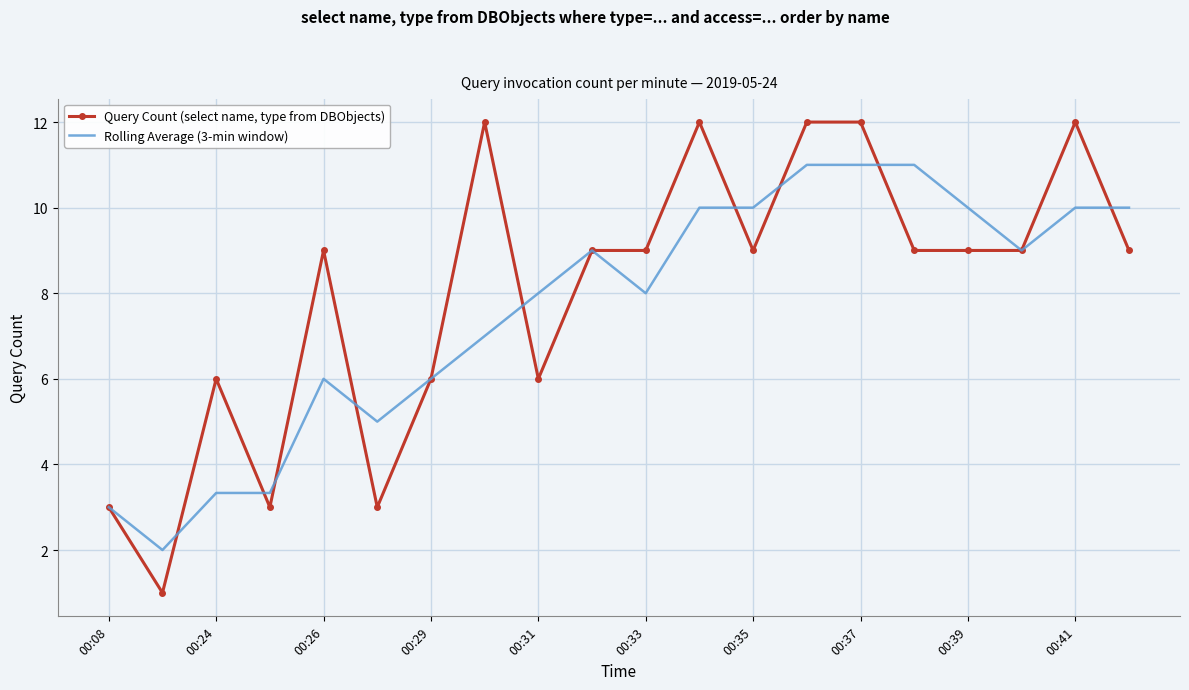

Reading left to right, extract all data points from this chart.

Query Count (select name, type from DBObjects): 3.0	1.0	6.0	3.0	9.0	3.0	6.0	12.0	6.0	9.0	9.0	12.0	9.0	12.0	12.0	9.0	9.0	9.0	12.0	9.0
Rolling Average (3-min window): 3.0	2.0	3.3	3.3	6.0	5.0	6.0	7.0	8.0	9.0	8.0	10.0	10.0	11.0	11.0	11.0	10.0	9.0	10.0	10.0